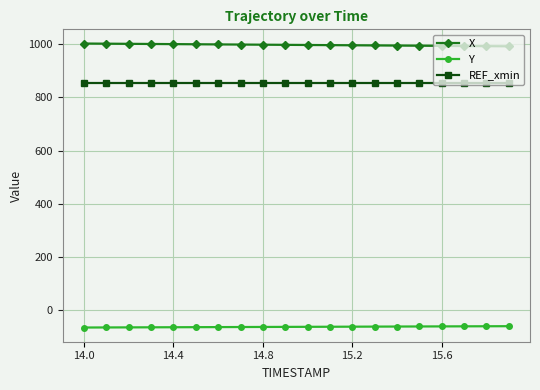

What is the minimum value shown in the chart?

-64.1